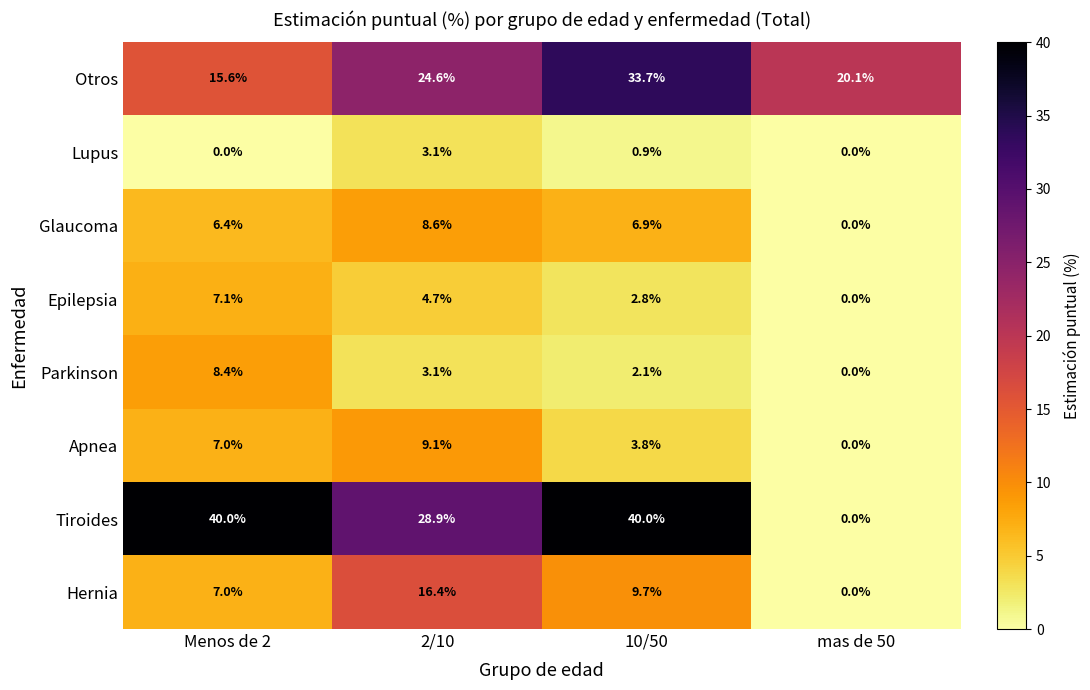

Is it true that Apnea equals 0.8 at 10/50?

False